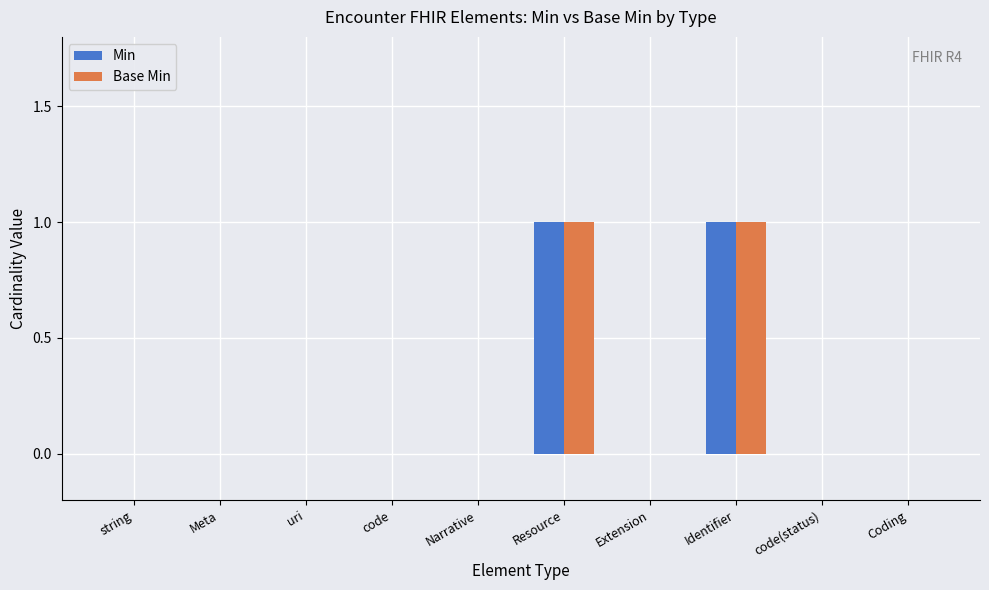

What is the maximum value shown in the chart?

1